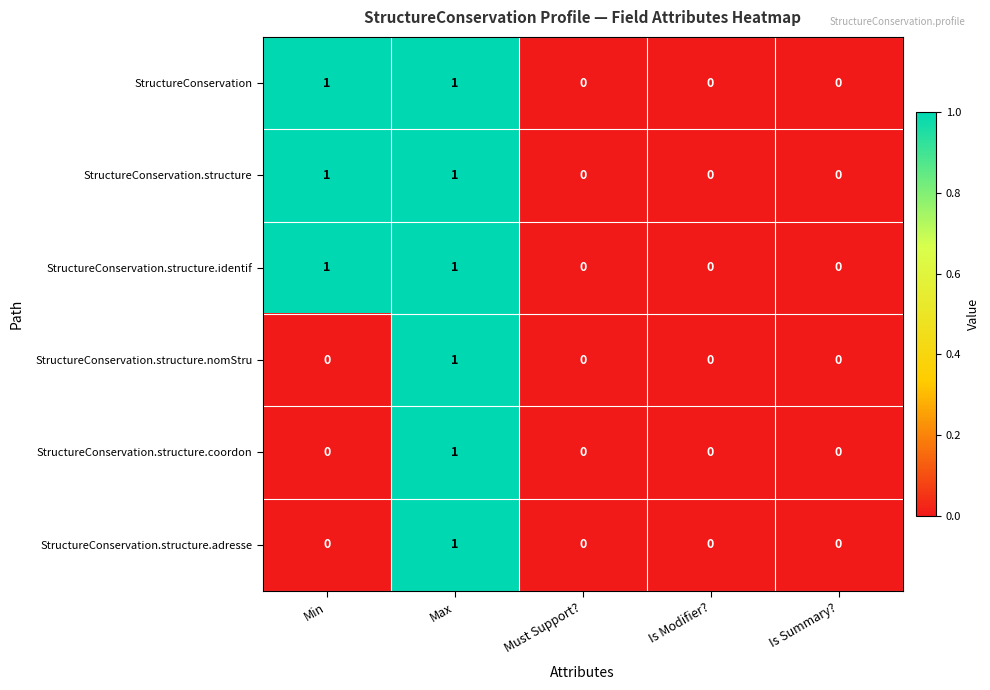

At which label does StructureConservation.structure.coordon reach its peak?

Max